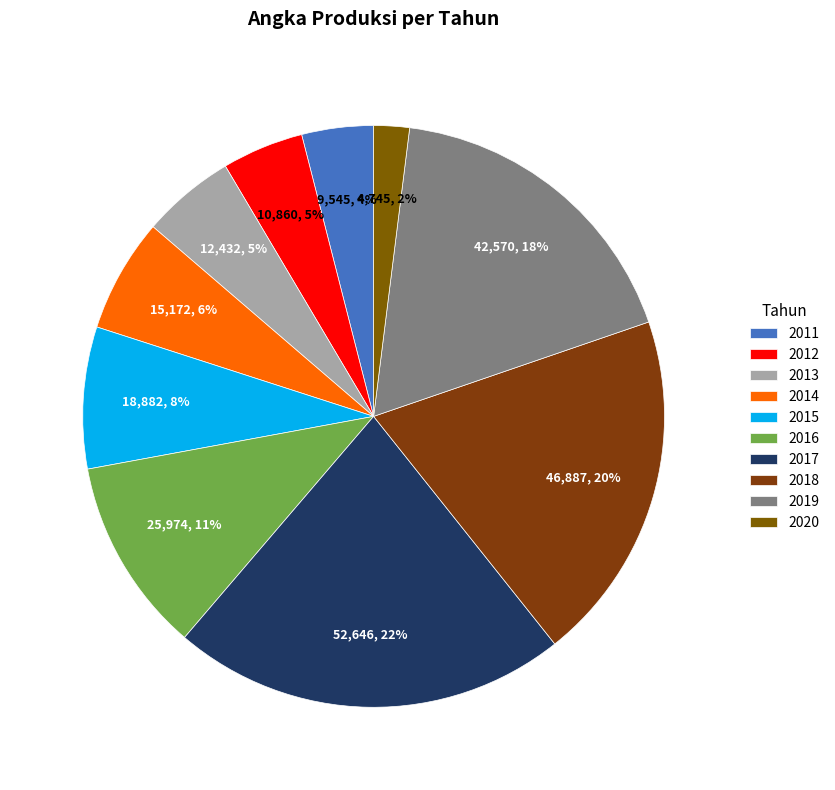

Is it true that 2020 is 2% of the pie?

True